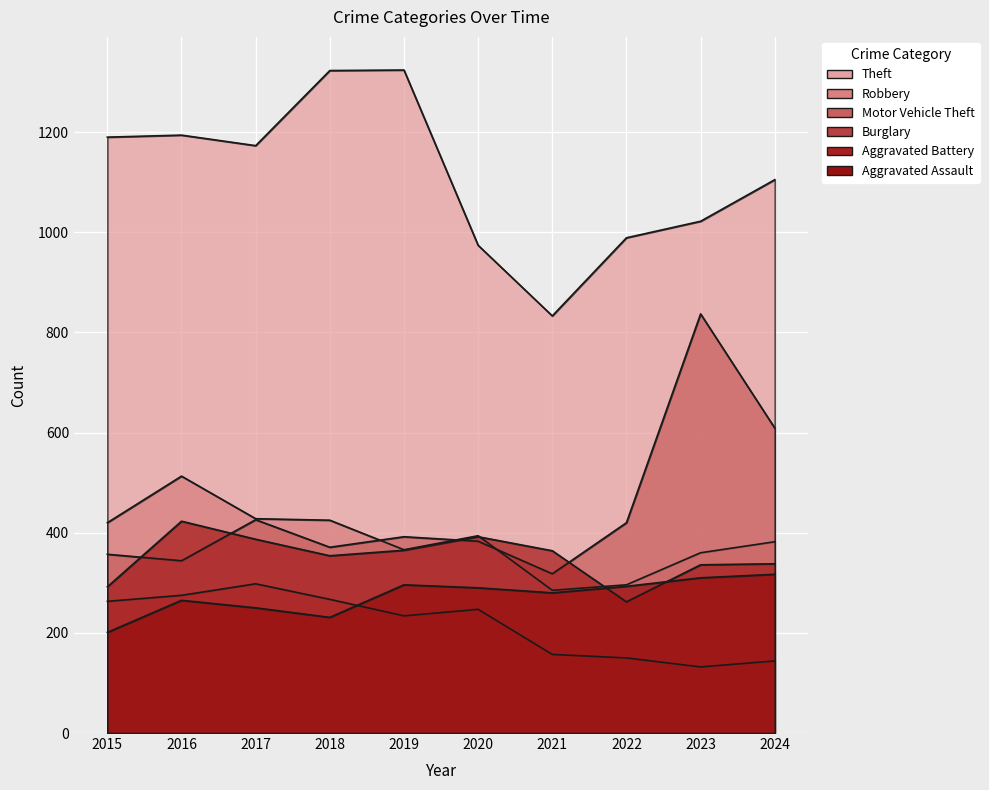

What are all the series names shown in the legend?

Theft, Robbery, Motor Vehicle Theft, Burglary, Aggravated Battery, Aggravated Assault